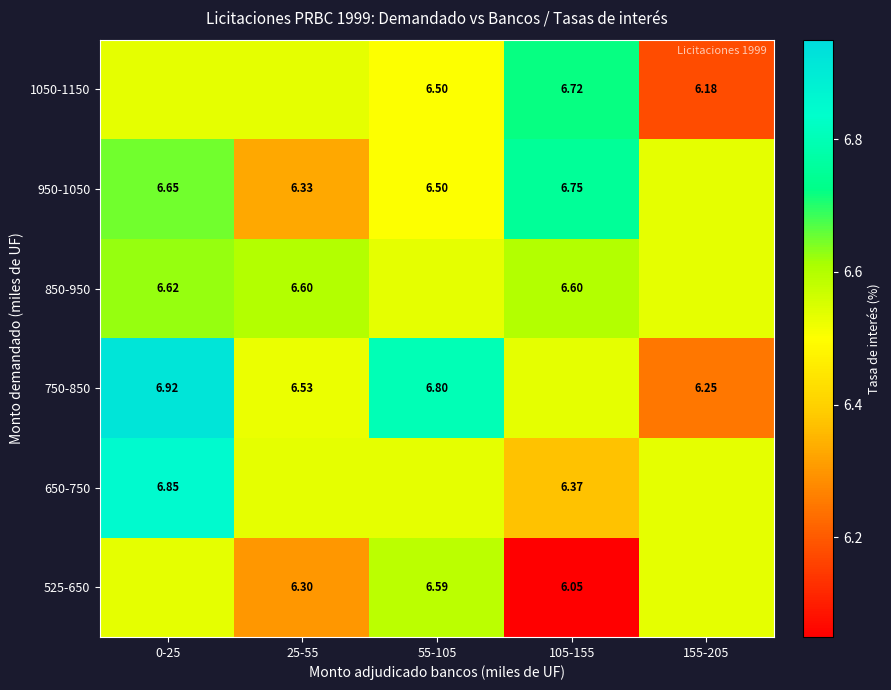

Is the value of 850-950 at 0-25 greater than the value of 525-650 at 55-105?

Yes